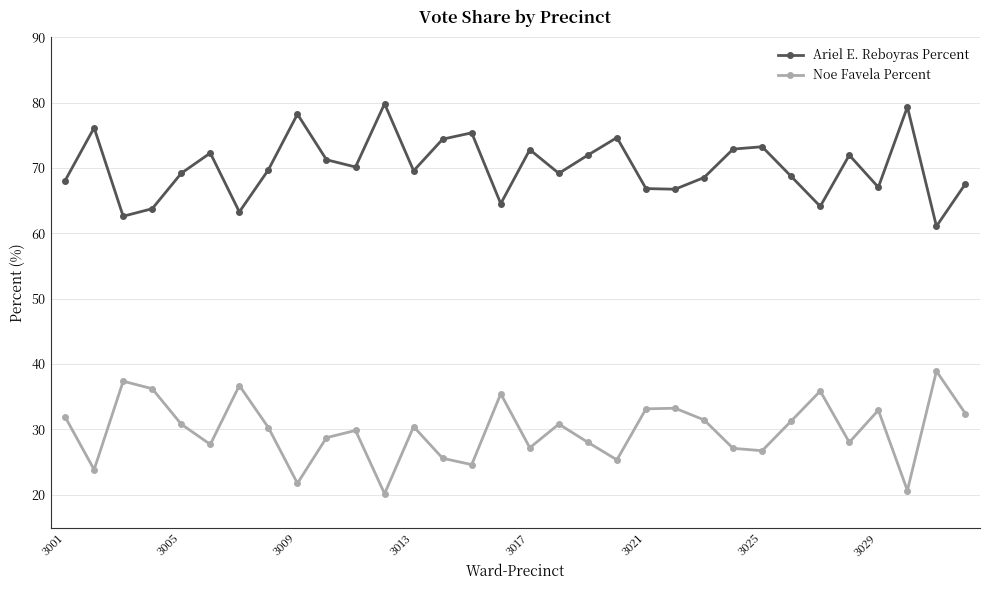

Does the chart display data point markers on the line(s)?

Yes